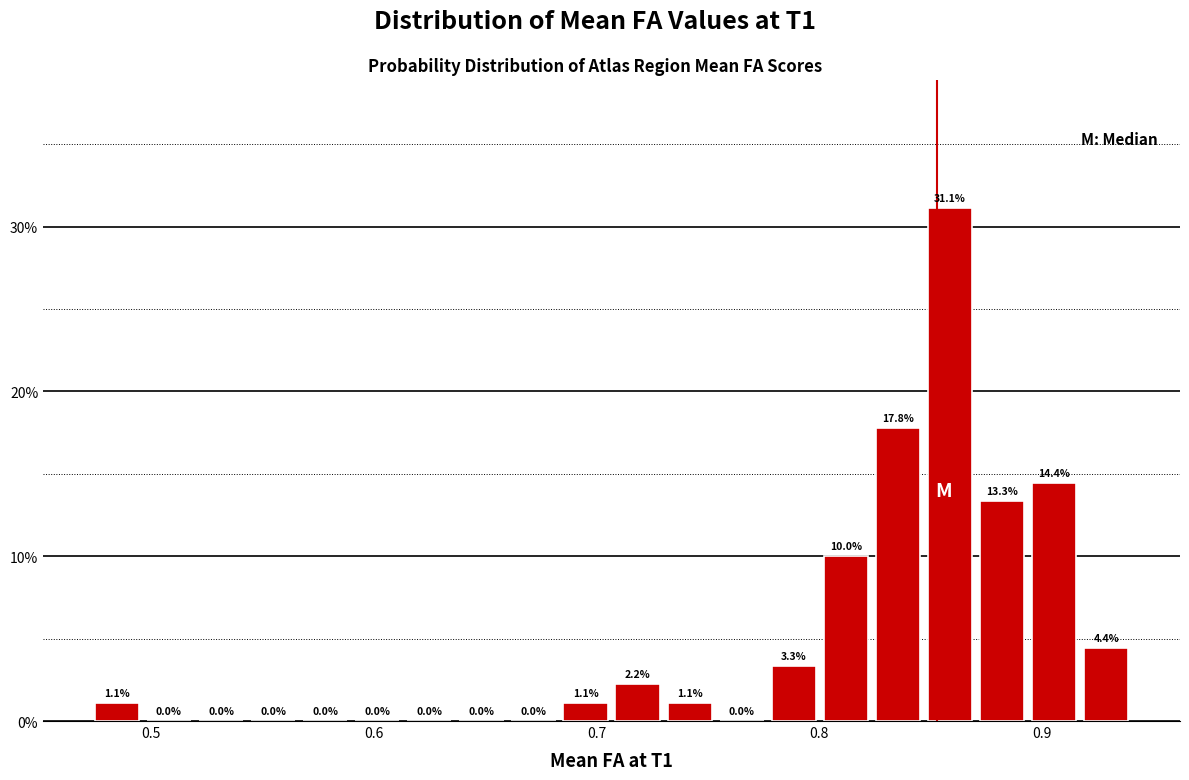

Read against the x-axis, roughly where is the centre of the tallest bar?

0.86